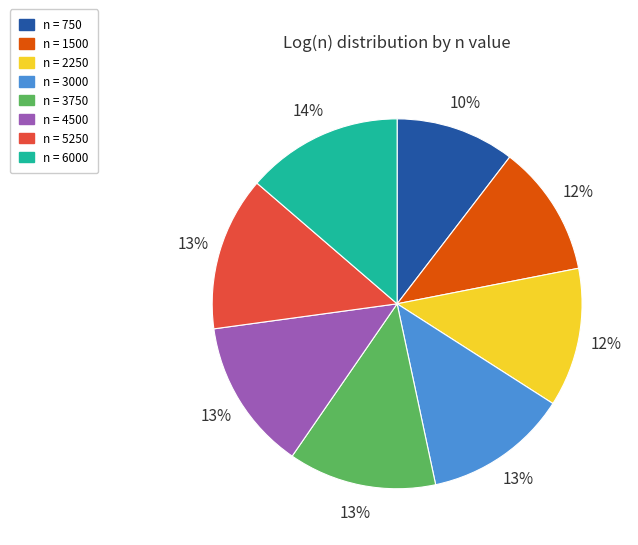

Is there any slice that represents more than half of the pie?

No